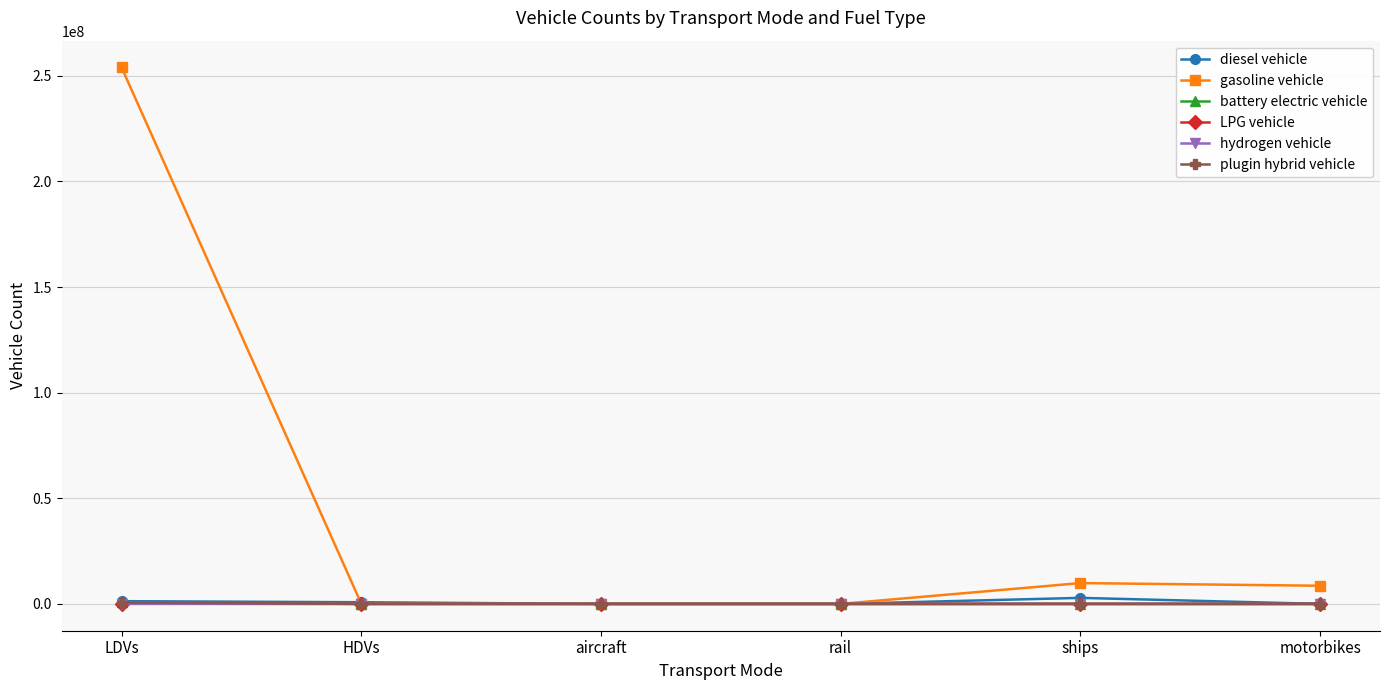

Which series has the largest total across all categories?

gasoline vehicle